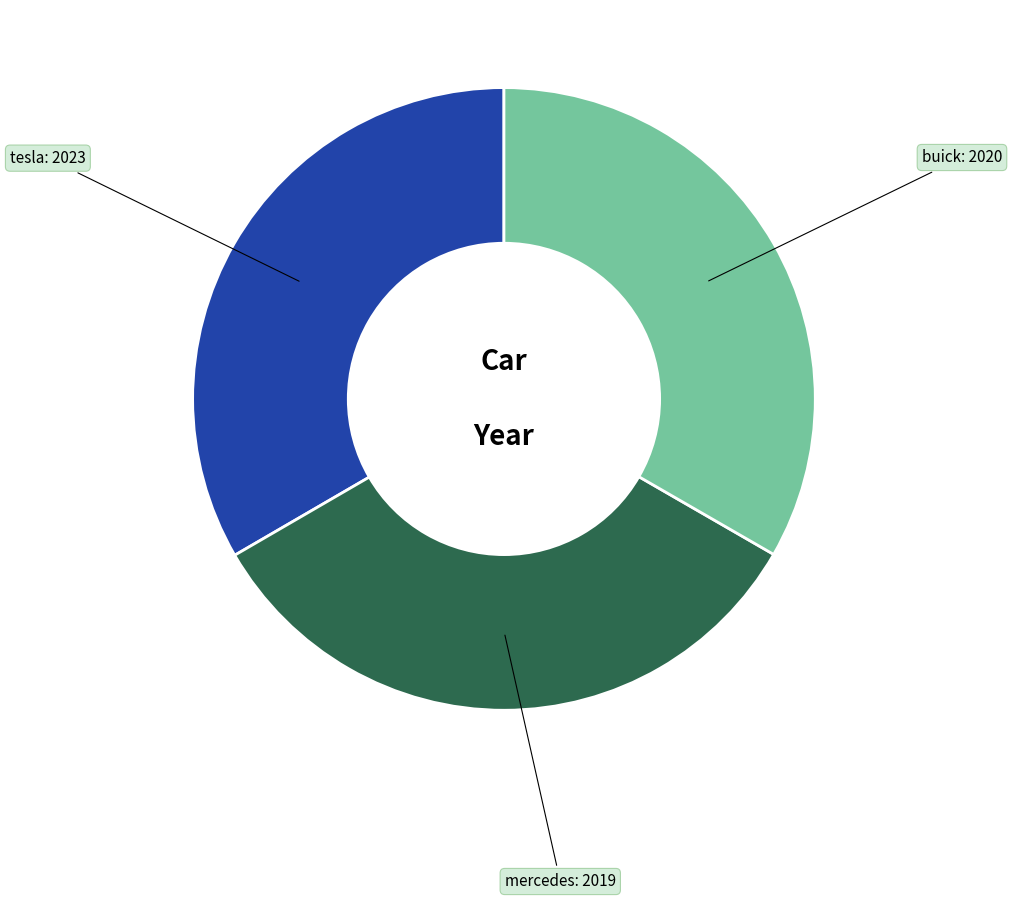

Is there any slice that represents more than half of the pie?

No